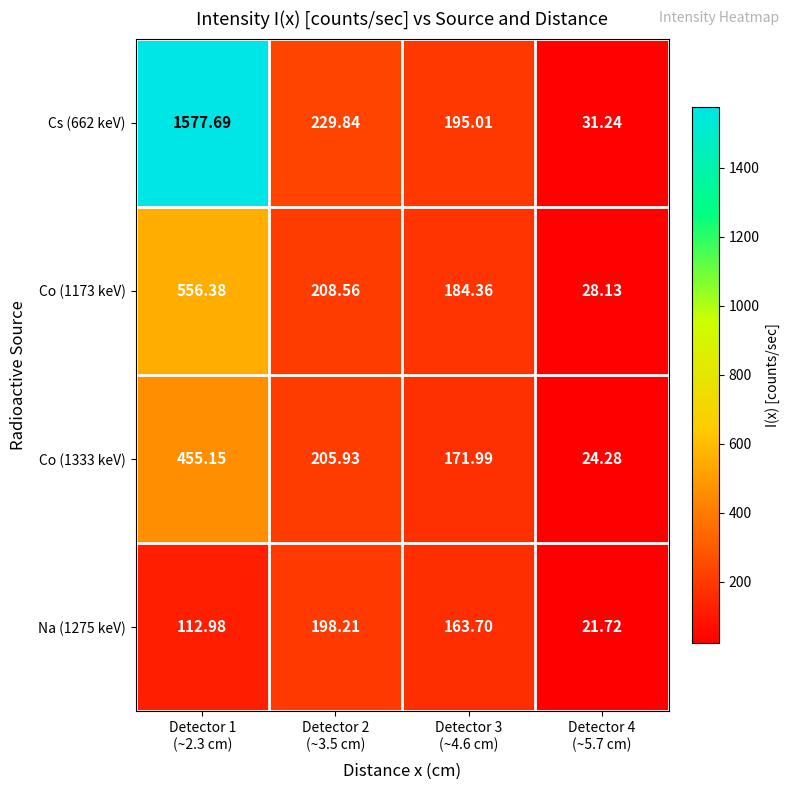

How many series are shown in this chart?

4